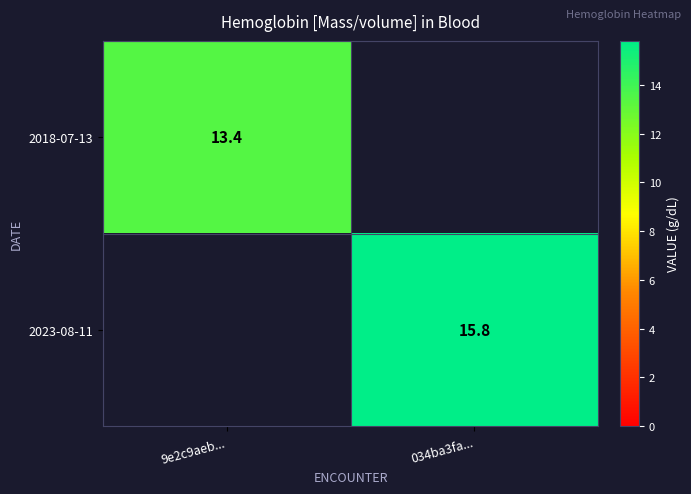

True or false: 2023-08-11 has a value of 21.6 at 034ba3fa....

False